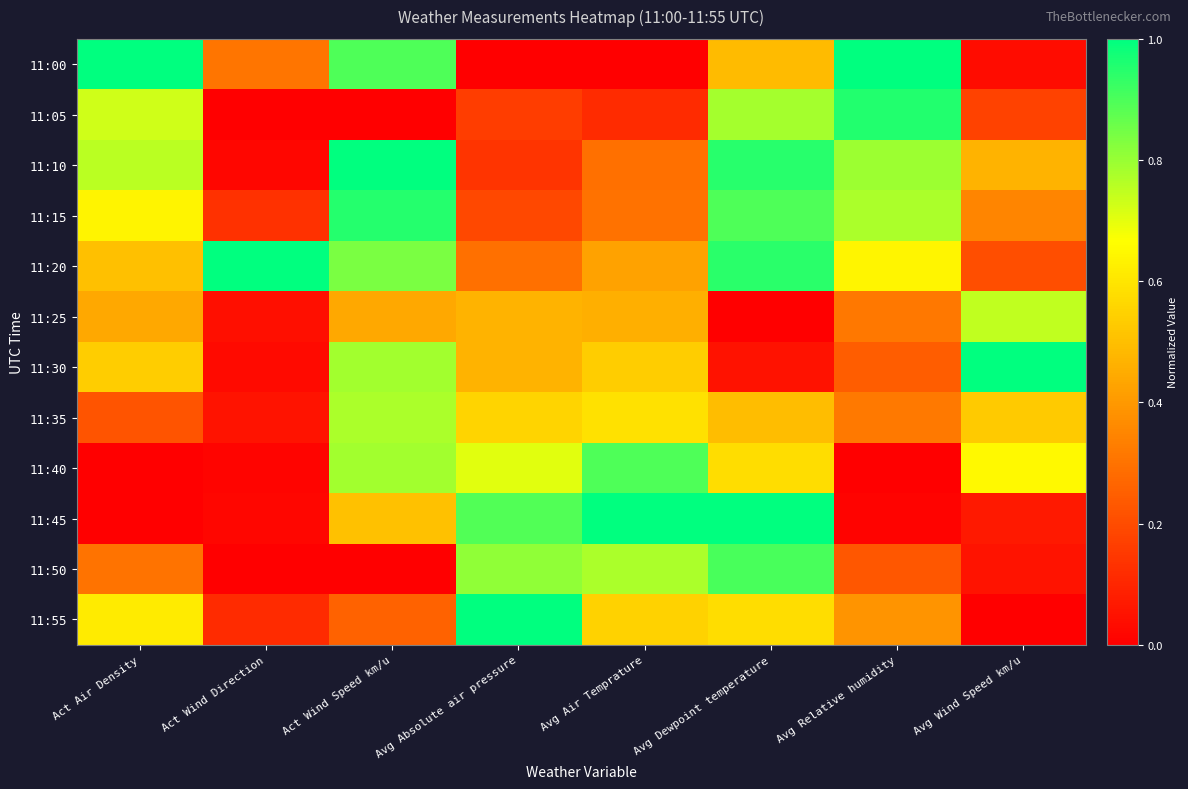

Which label corresponds to the smallest value in the chart?

Avg Absolute air pressure